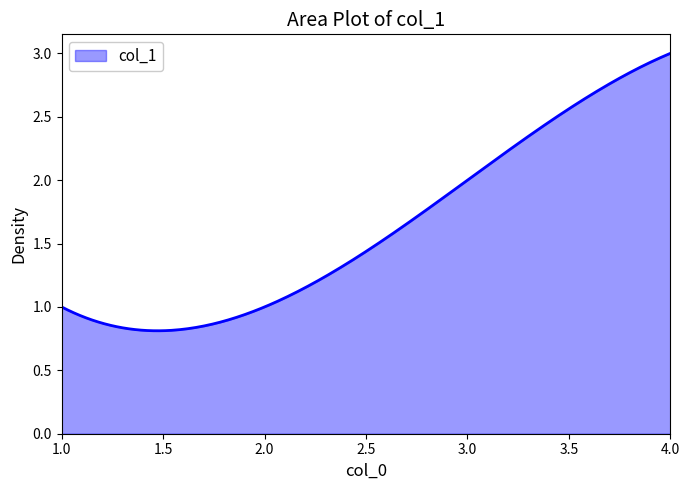

How many lines are shown in the chart?

1